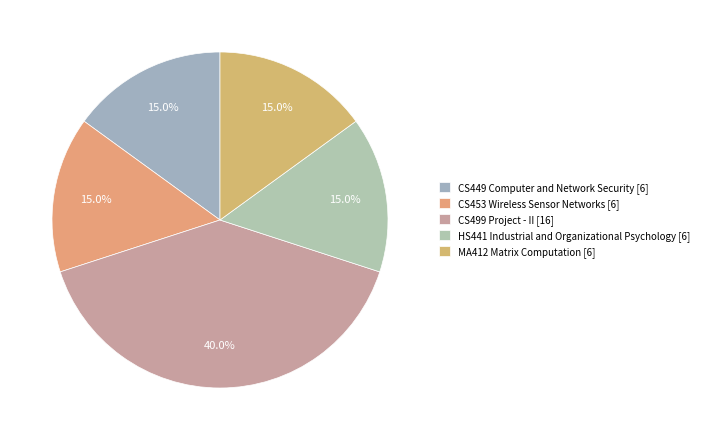

What portion of the pie excludes MA412 Matrix Computation?

85.0%